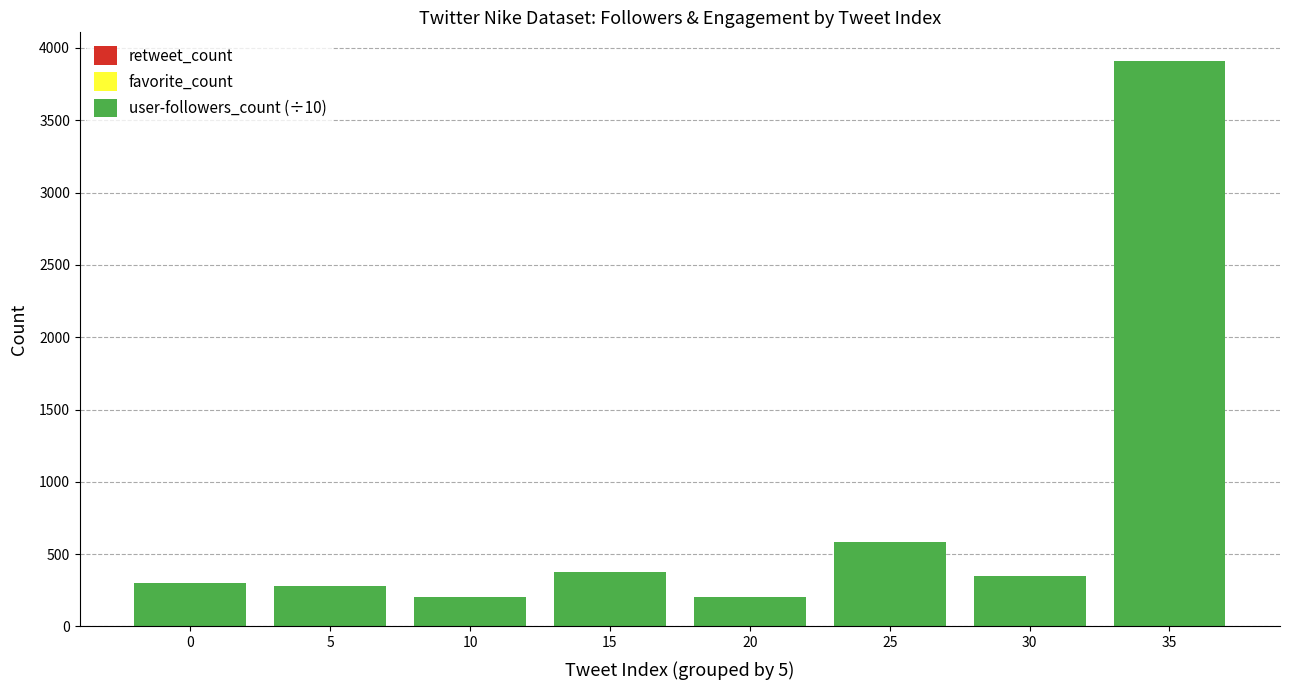

What is the difference between the second highest and minimum values?

384